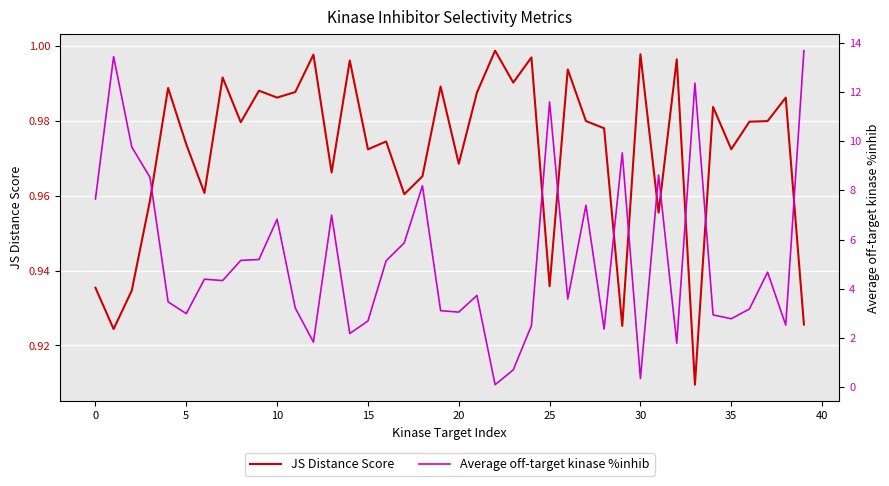

What is the difference between the second highest and second lowest values in the JS Distance Score series?

0.1